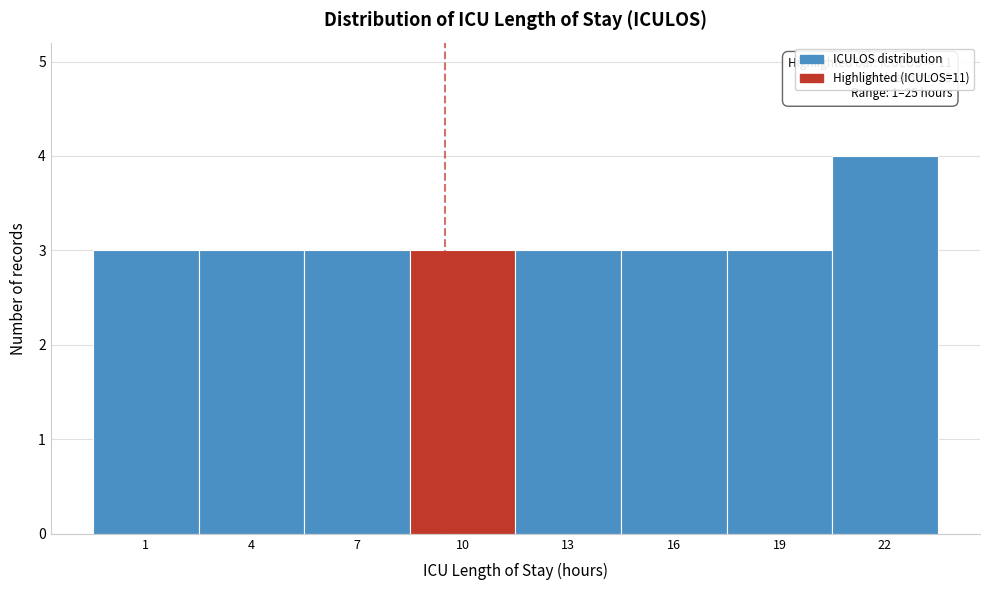

Reading left to right, transcribe all the data shown in this chart.

1=3	4=3	7=3	10=3	13=3	16=3	19=3	22=4